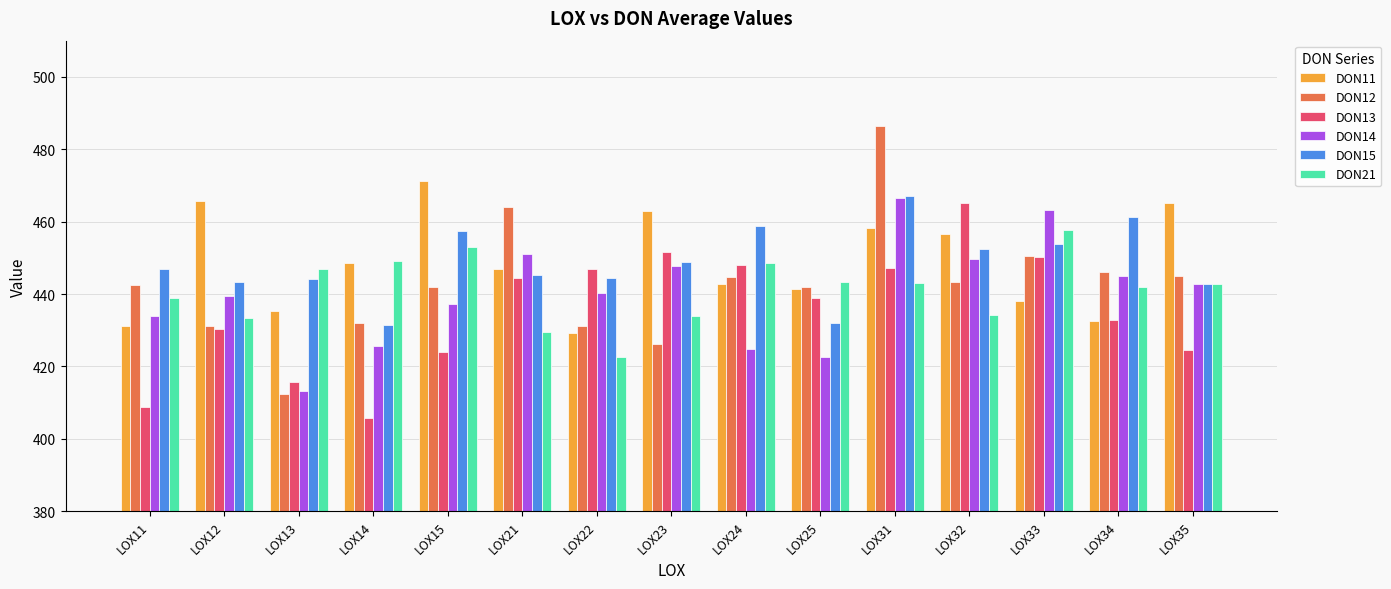

The DON21 series shows 438.9 at LOX11. True or false?

True